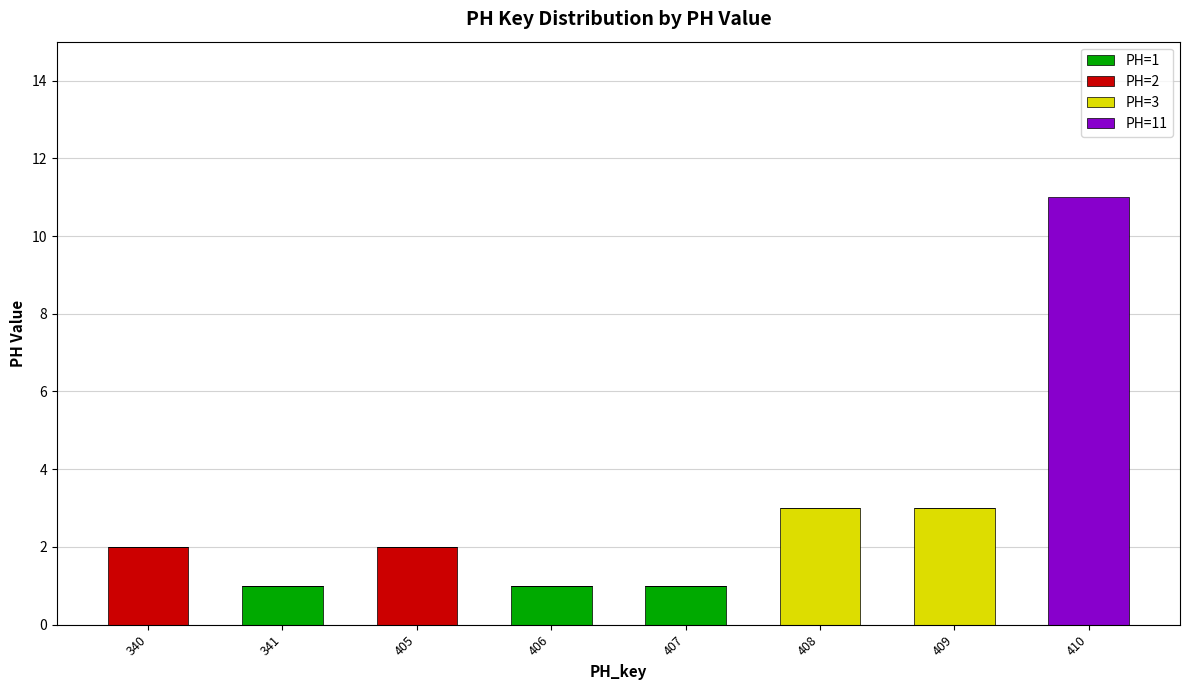

At which category is the sum across all series the highest?

410